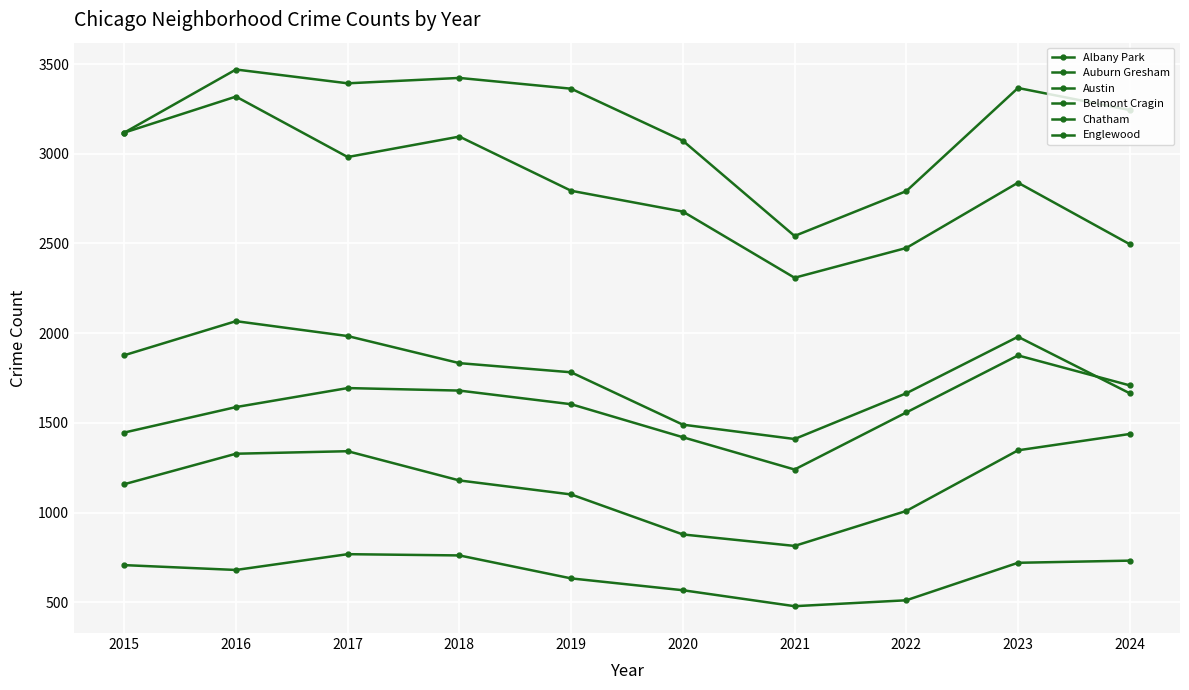

How many values in the Belmont Cragin series are below 1179?

5